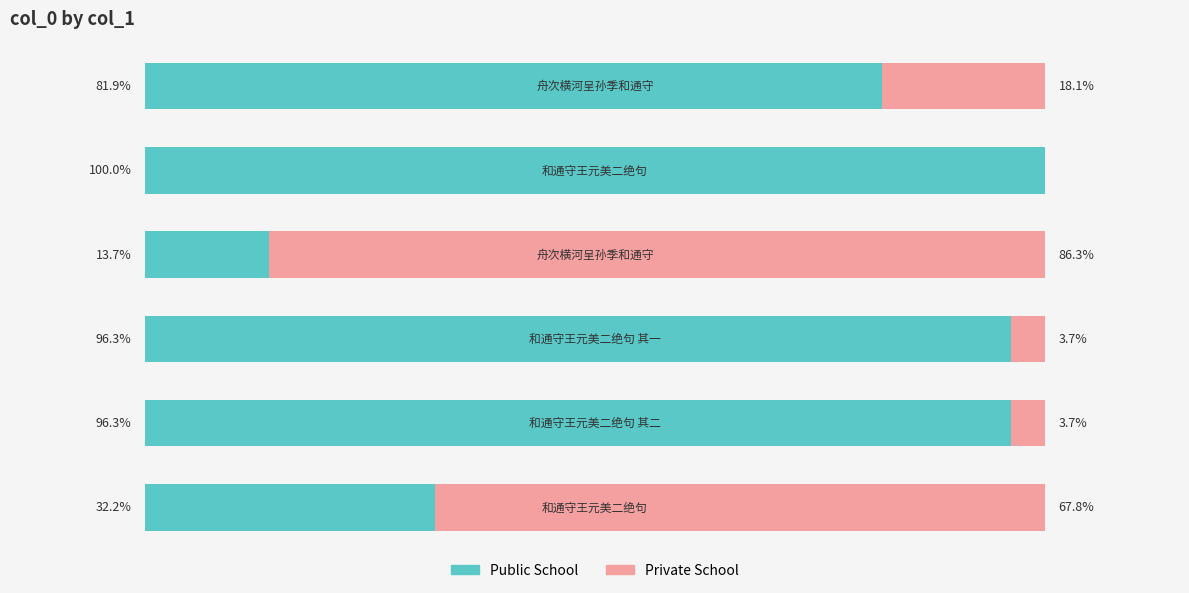

What are all the series names shown in the legend?

Public School, Private School